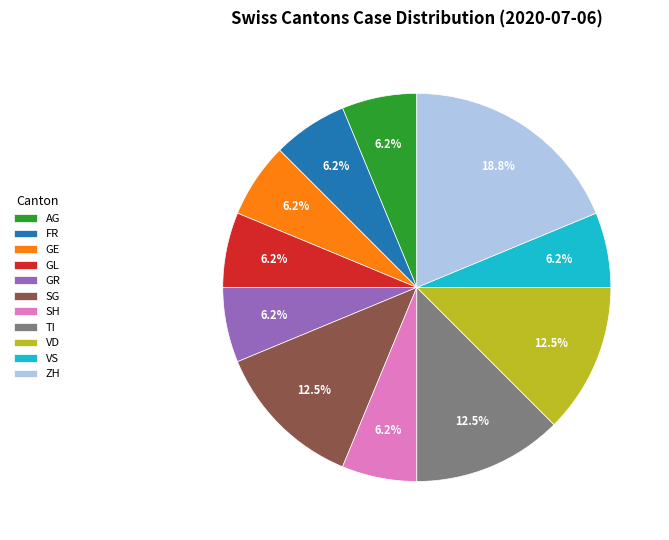

What is the largest slice in the pie chart?

ZH